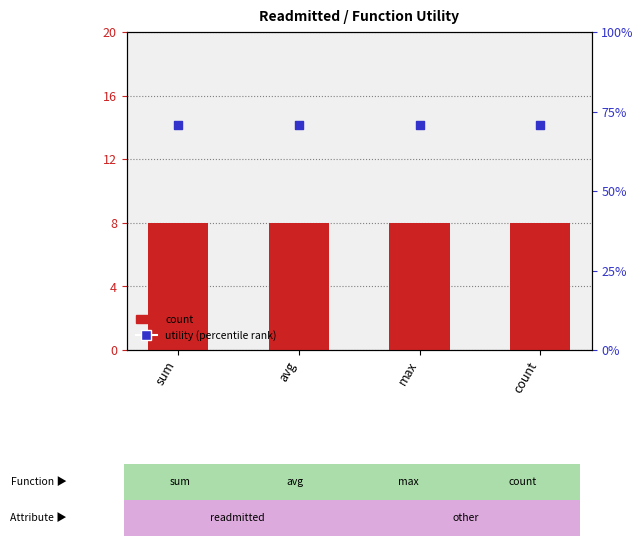

Which series has the largest total across all categories?

count